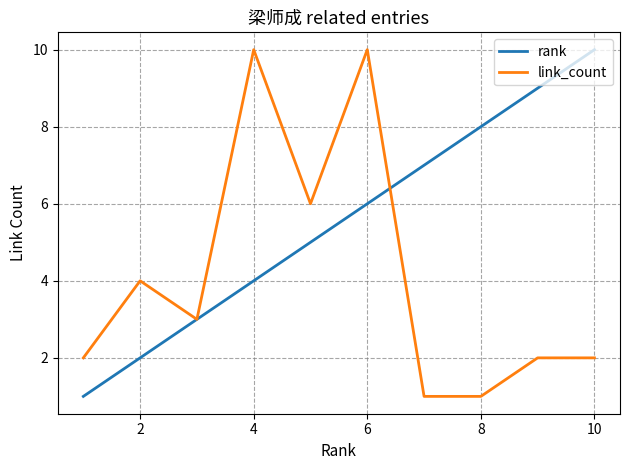

Which series has the largest total across all categories?

rank